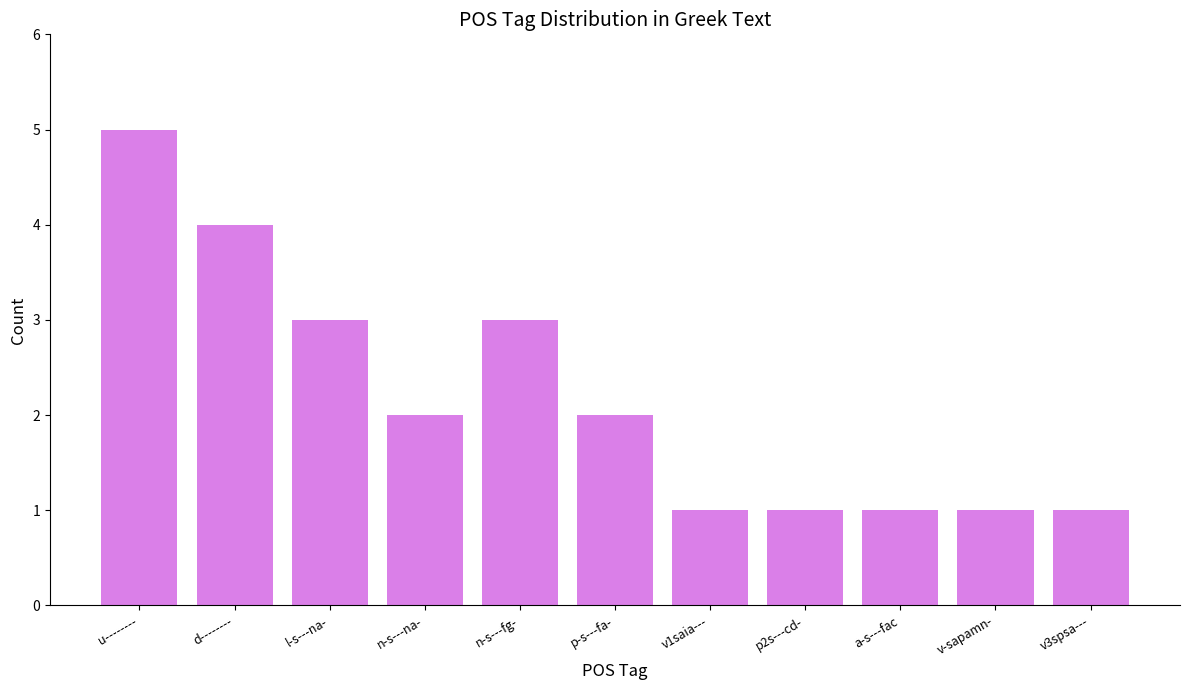

At which category does the chart reach its peak across all series?

u--------